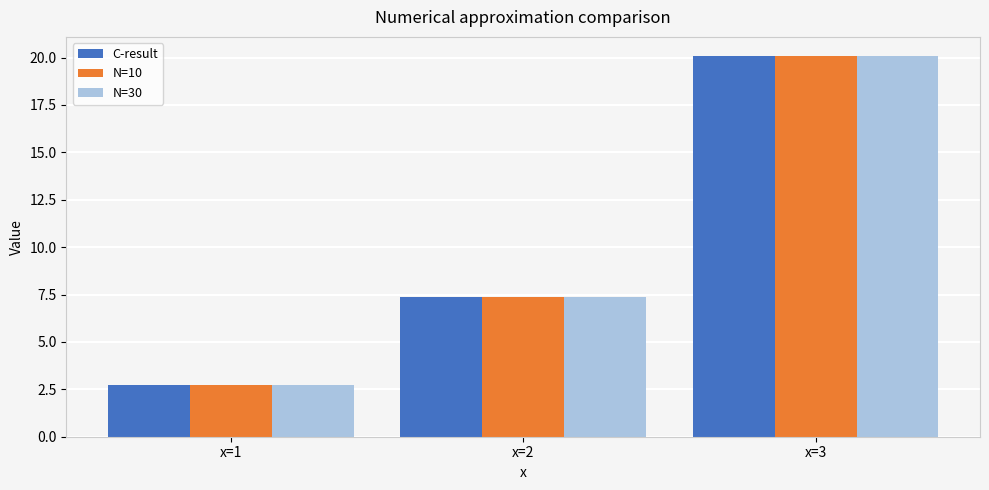

What is the difference between the C-result values at x=2 and x=3?

12.7